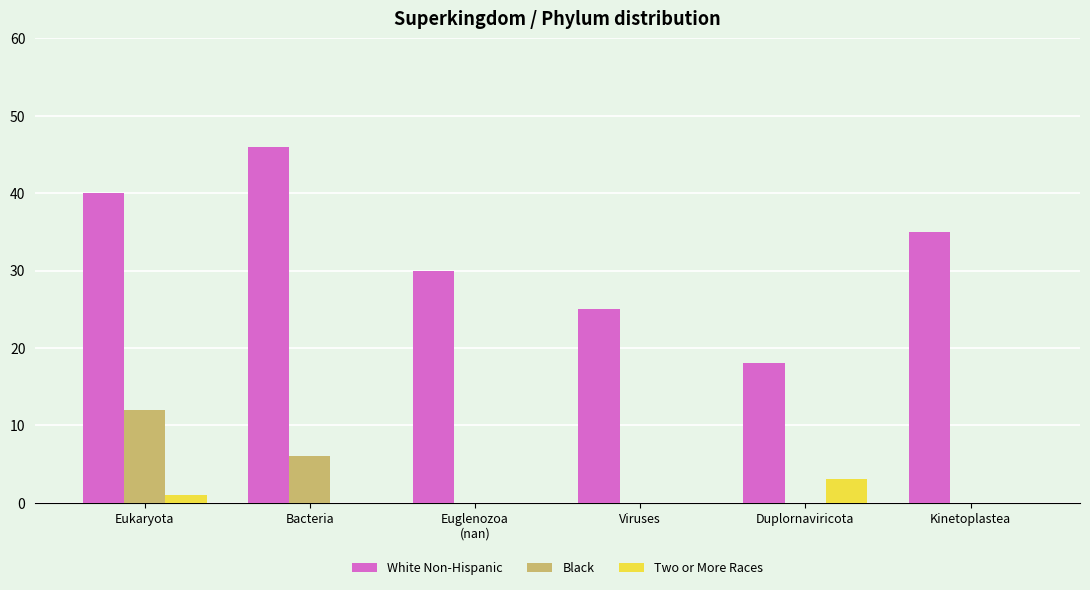

How many Black values are between 0 and 6?

5